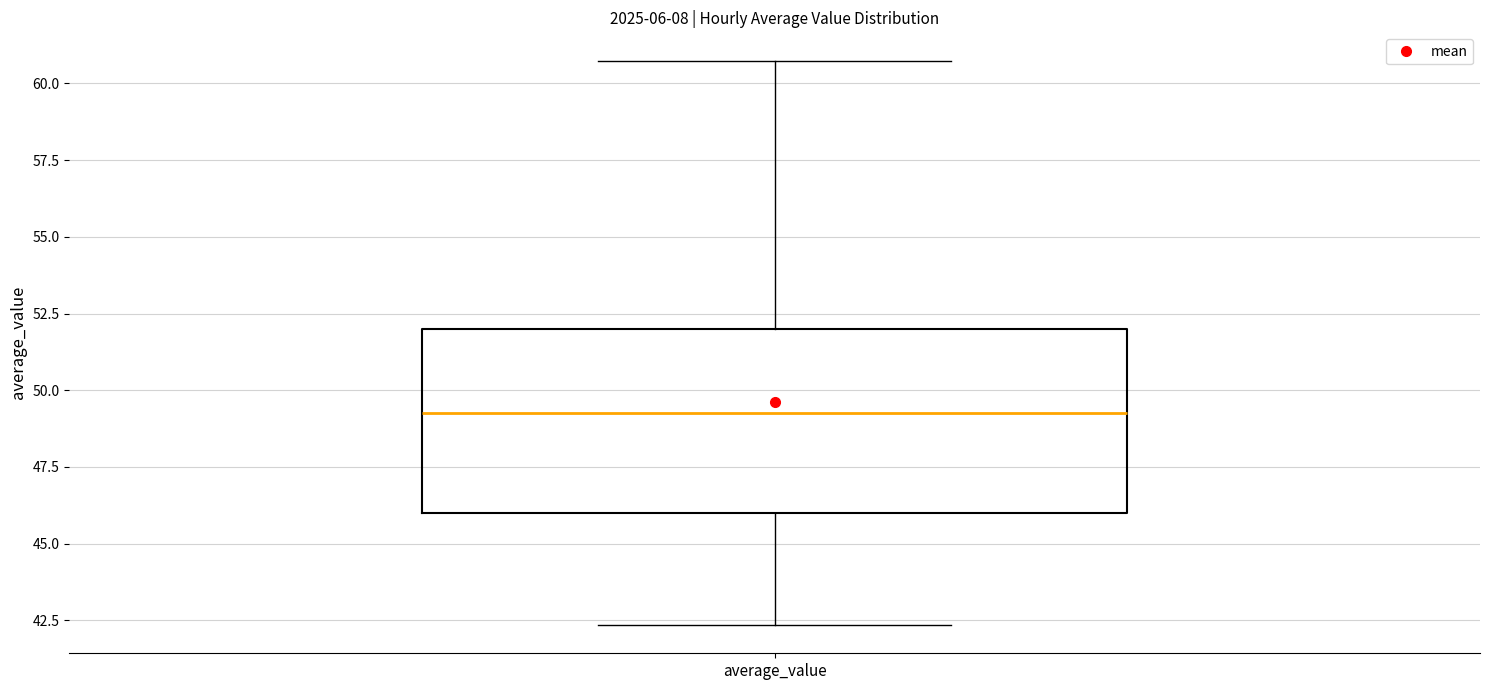

Read this box plot against the y-axis: the position of the median line, the range covered by the box, and the ends of both whiskers. The values are not printed on the chart, so give them approximately, as read against the axis.

median 49.0, box 46.0 to 52.0, whiskers 42.5 to 60.5